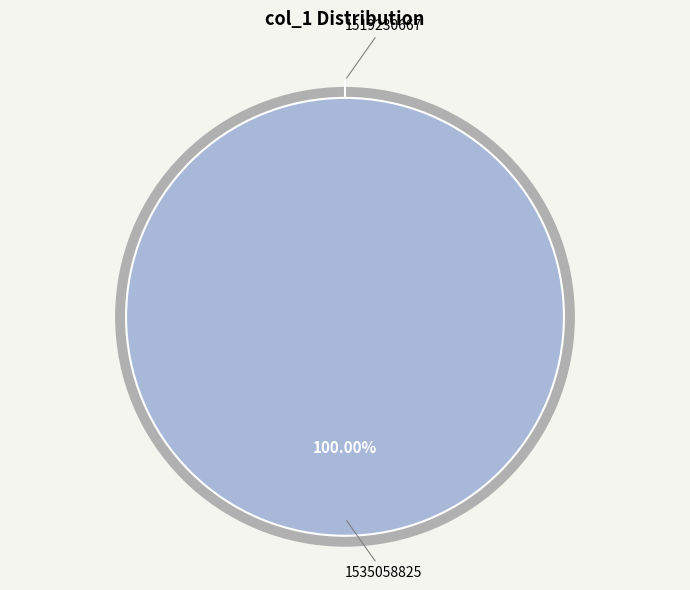

How many slices are in this pie chart?

2